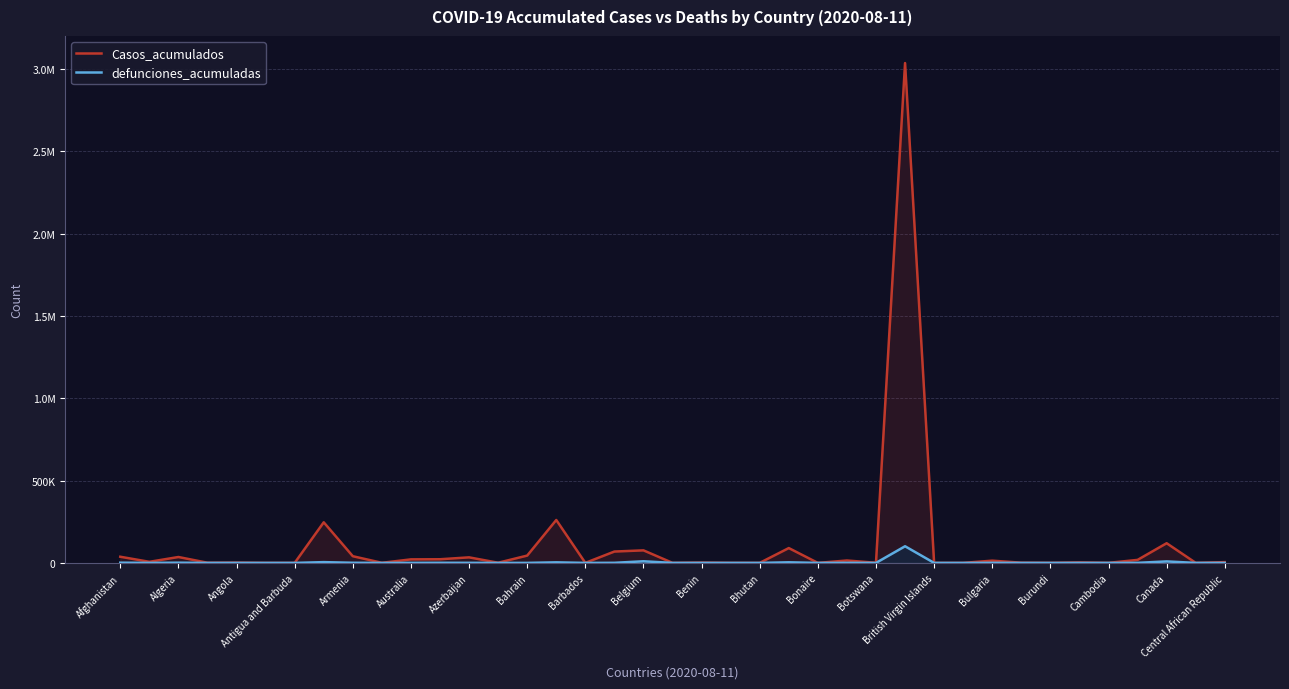

What are all the series names shown in the legend?

Casos_acumulados, defunciones_acumuladas